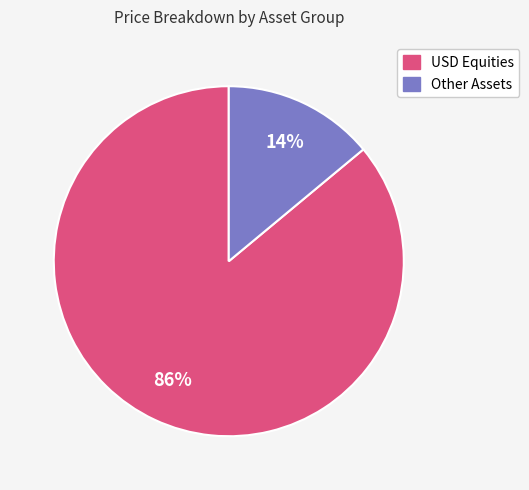

Is there a majority slice in this chart?

Yes